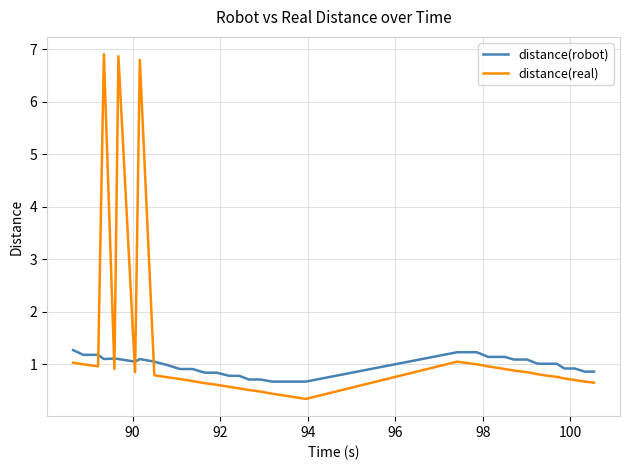

How many intersections are there between distance(real) and distance(robot)?

6